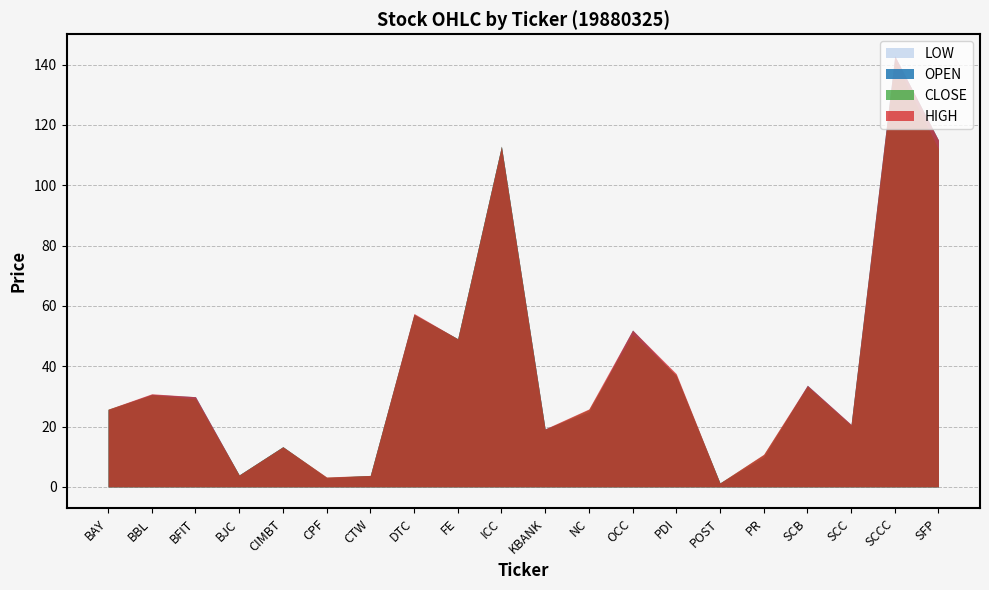

What is the difference between the maximum and minimum values in the HIGH series?

141.6